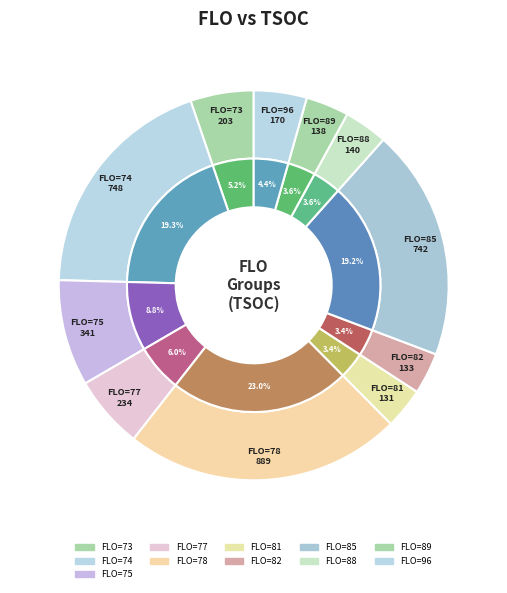

The 74 slice represents 1% of the pie. True or false?

False